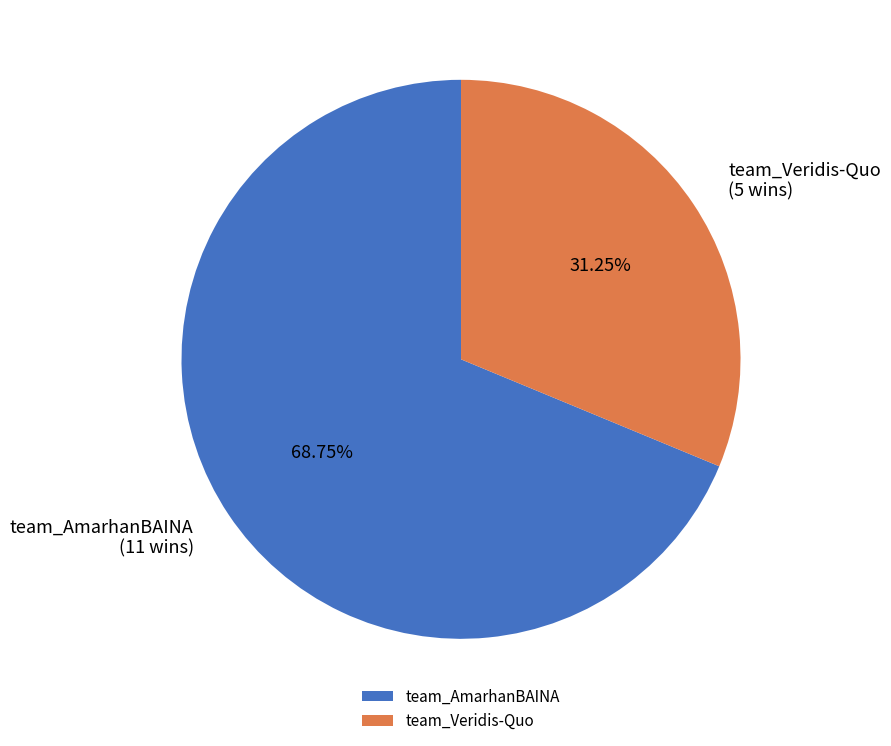

Does team_Veridis-Quo represent more than half of the total?

No